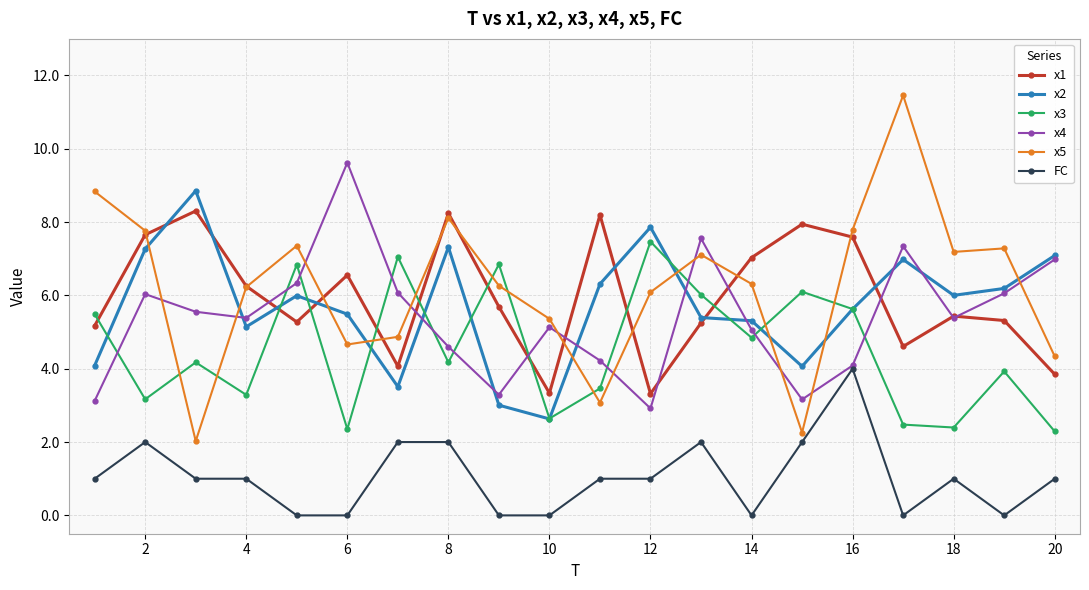

True or false: x3 and x1 intersect in this chart.

True